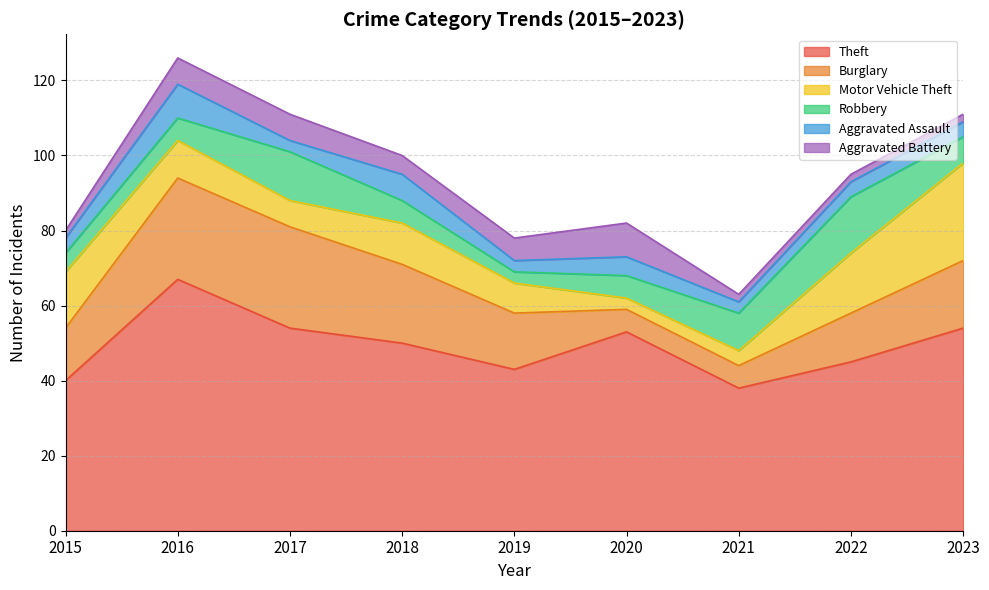

Reading left to right, transcribe all the data shown in this chart.

Theft: 2015=40	2016=67	2017=54	2018=50	2019=43	2020=53	2021=38	2022=45	2023=54
Burglary: 2015=14	2016=27	2017=27	2018=21	2019=15	2020=6	2021=6	2022=13	2023=18
Motor Vehicle Theft: 2015=15	2016=10	2017=7	2018=11	2019=8	2020=3	2021=4	2022=16	2023=26
Robbery: 2015=5	2016=6	2017=13	2018=6	2019=3	2020=6	2021=10	2022=15	2023=7
Aggravated Assault: 2015=4	2016=9	2017=3	2018=7	2019=3	2020=5	2021=3	2022=4	2023=4
Aggravated Battery: 2015=2	2016=7	2017=7	2018=5	2019=6	2020=9	2021=2	2022=2	2023=2